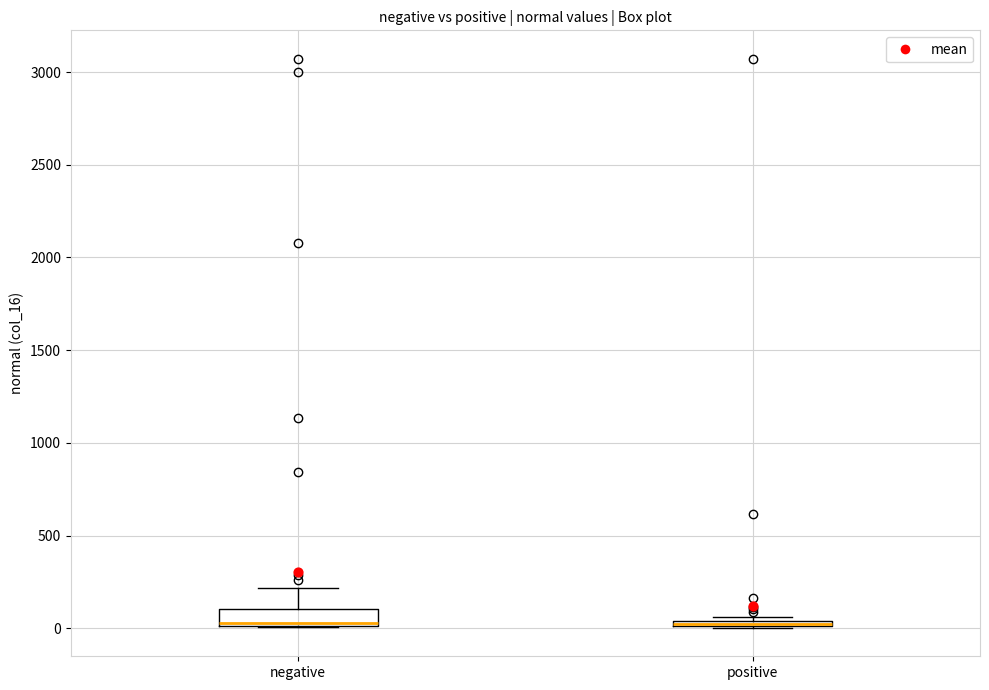

Where does the median line of the box for negative sit on the y-axis? The values are not printed on the chart, so give them approximately, as read against the axis.

50